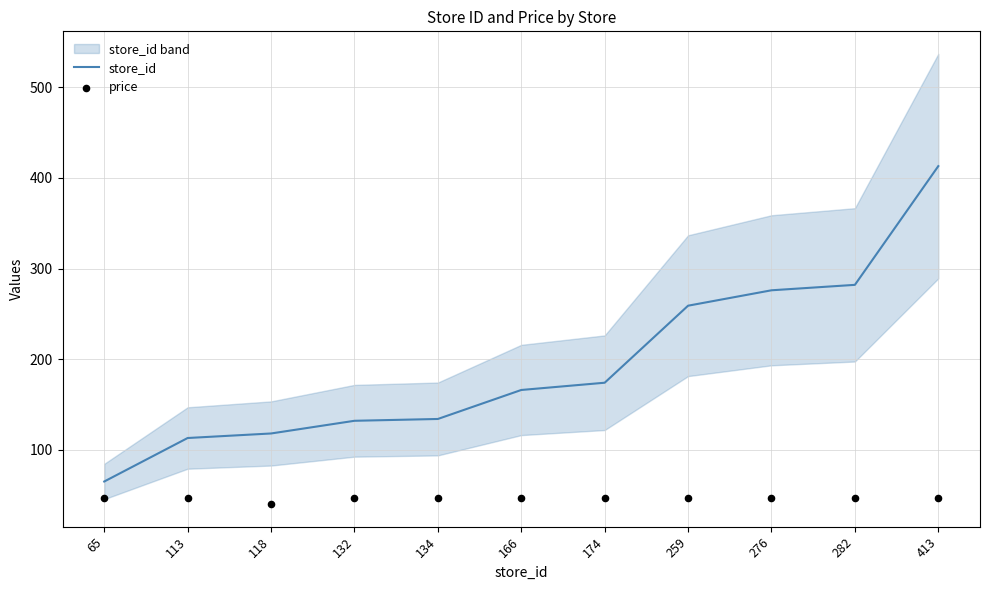

Which series has the widest spread of Y values?

store_id